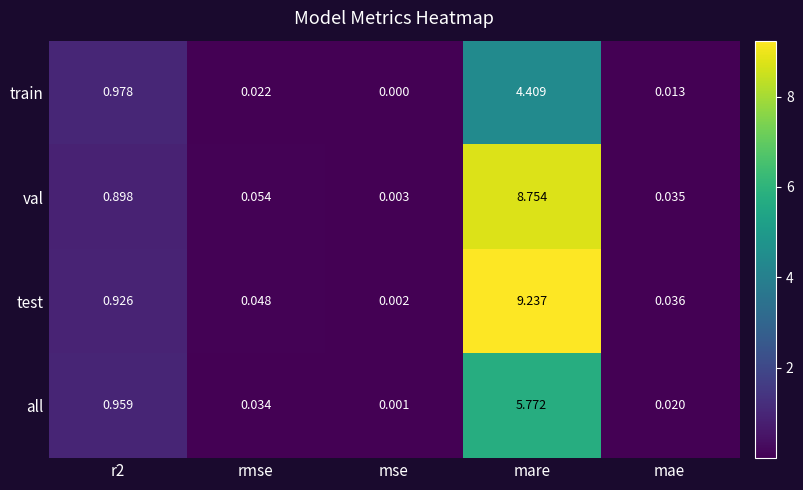

At which category does the chart reach its peak across all series?

mare